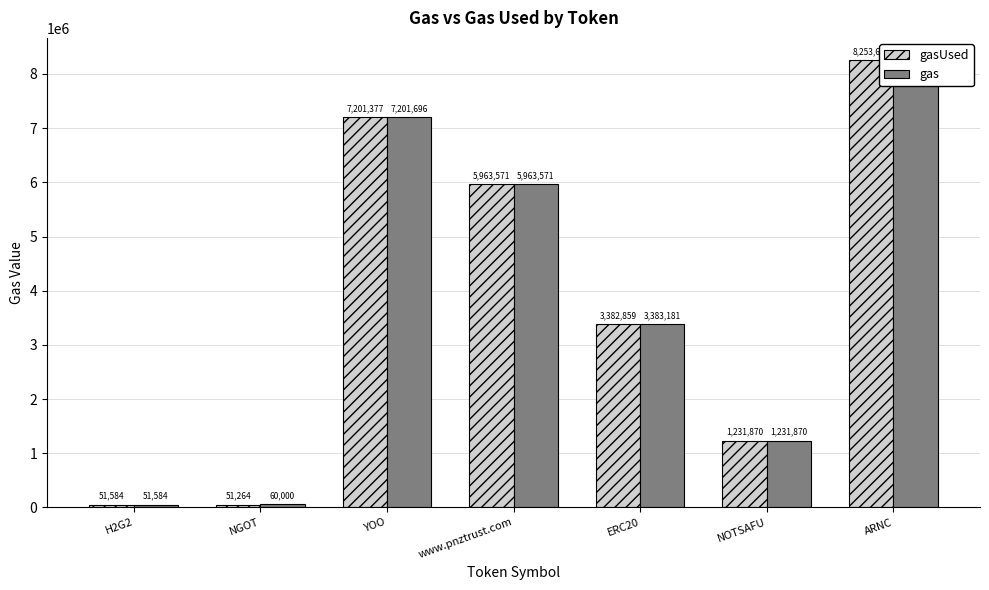

The value of gasUsed at www.pnztrust.com is 10009597. True or false?

False